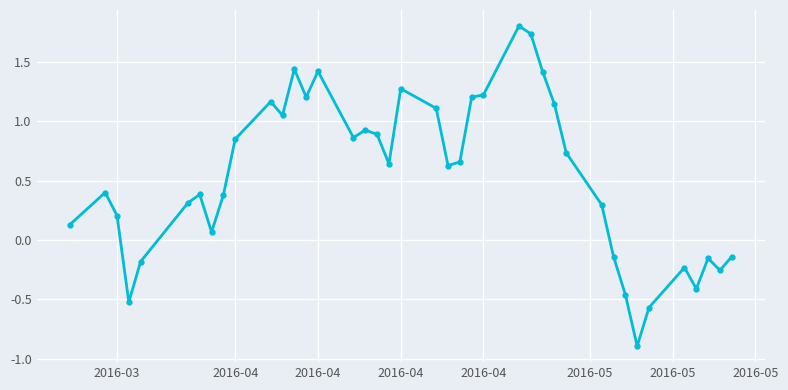

True or false: there are more than 1 points higher than both neighbors.

True